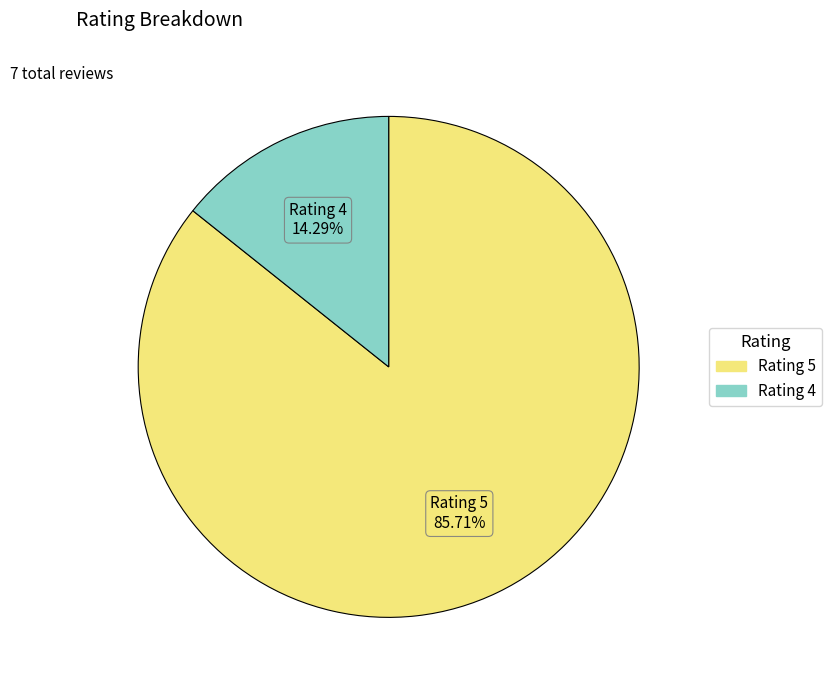

Does any single category account for the majority?

Yes